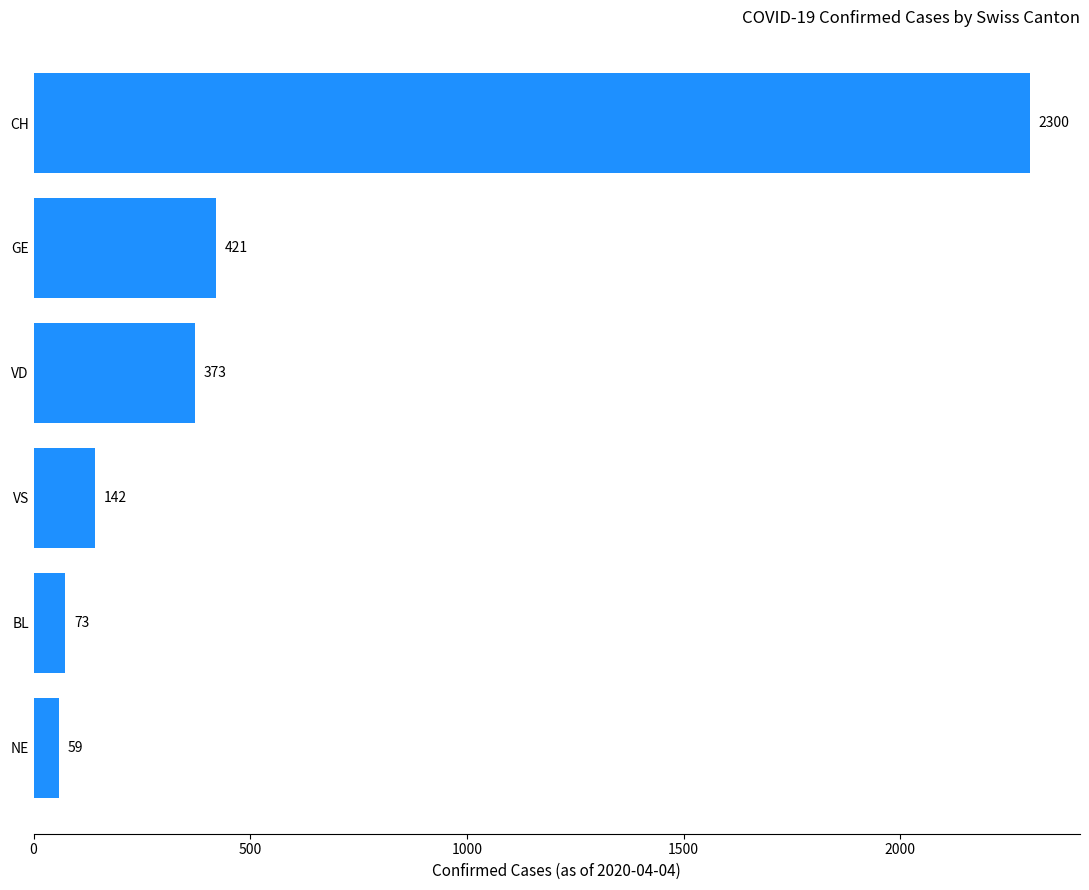

Where is the data nearest to the value 1179?

GE